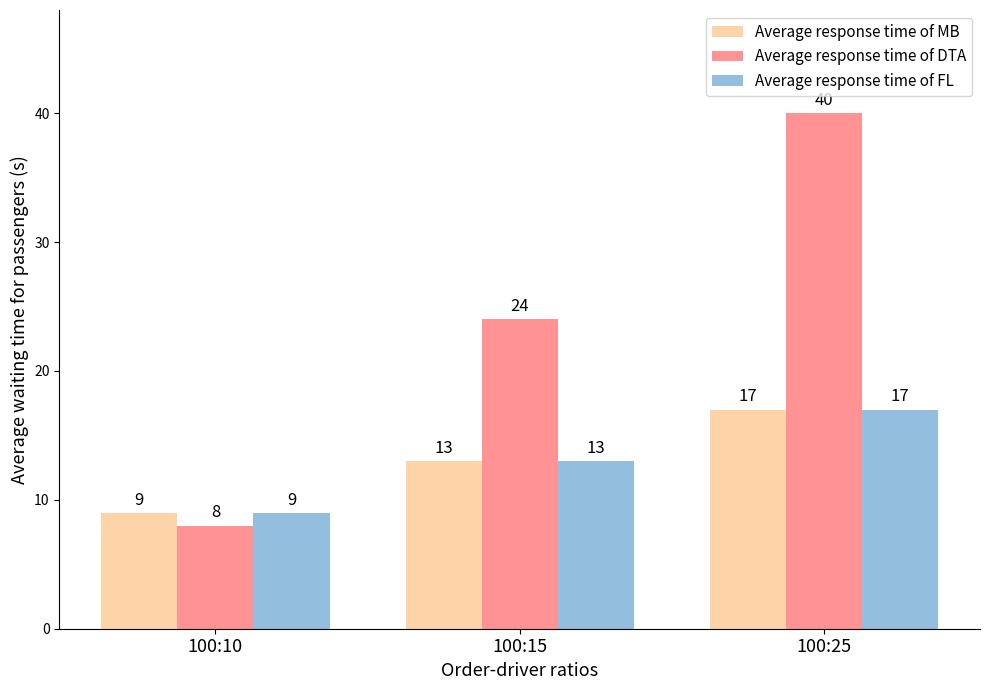

What is the maximum value shown in the chart?

40